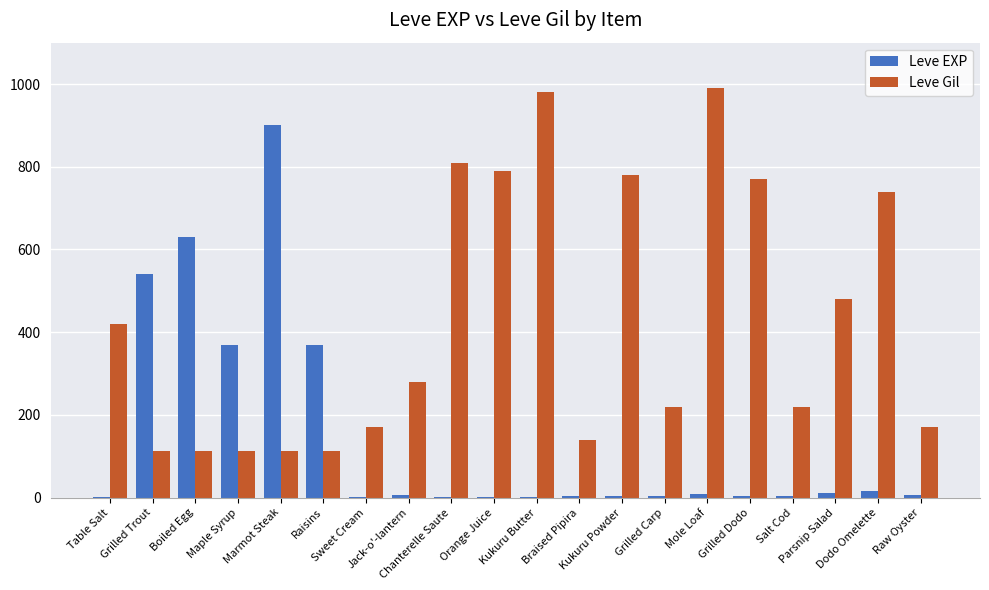

Which series has the widest spread of values?

Leve EXP